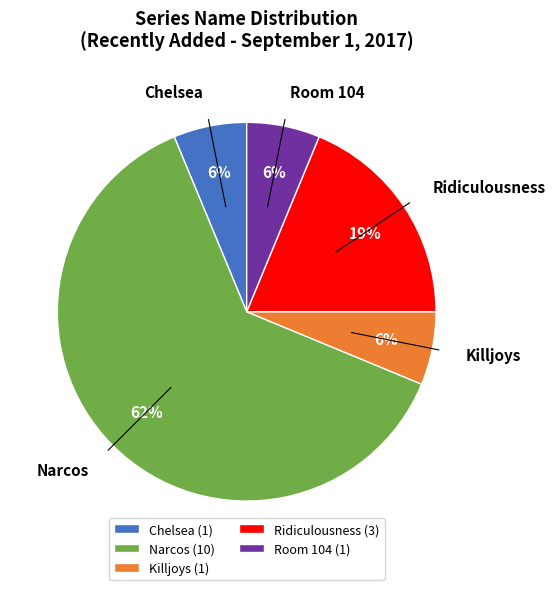

Combined, do Narcos and Killjoys account for over 50%?

Yes